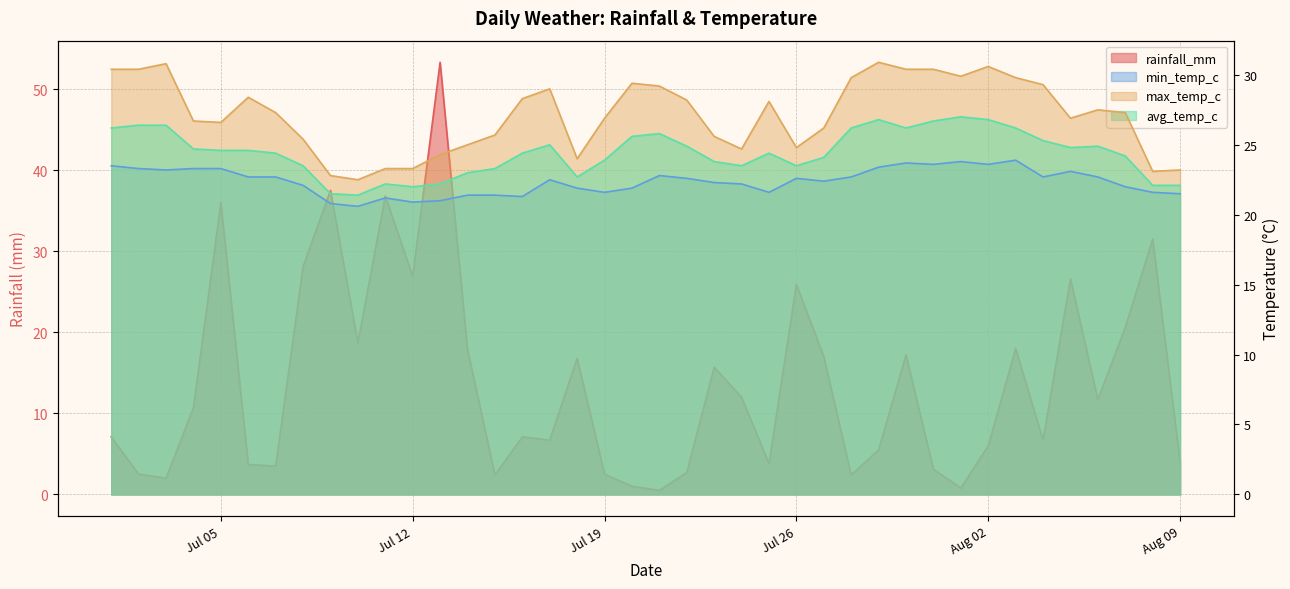

What are all the series names shown in the legend?

rainfall_mm, min_temp_c, max_temp_c, avg_temp_c